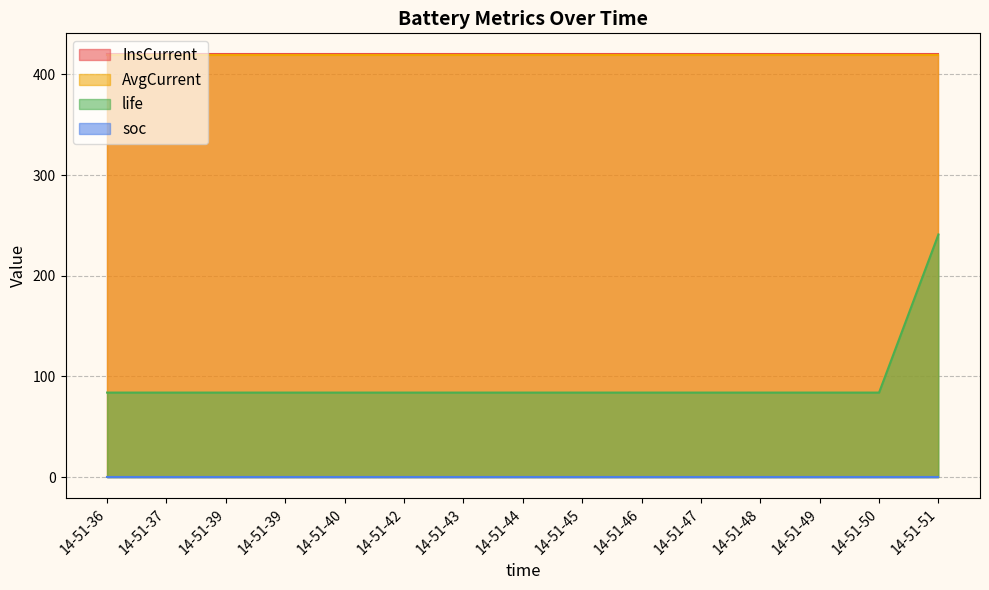

True or false: AvgCurrent has more than 1 interior local peaks.

False